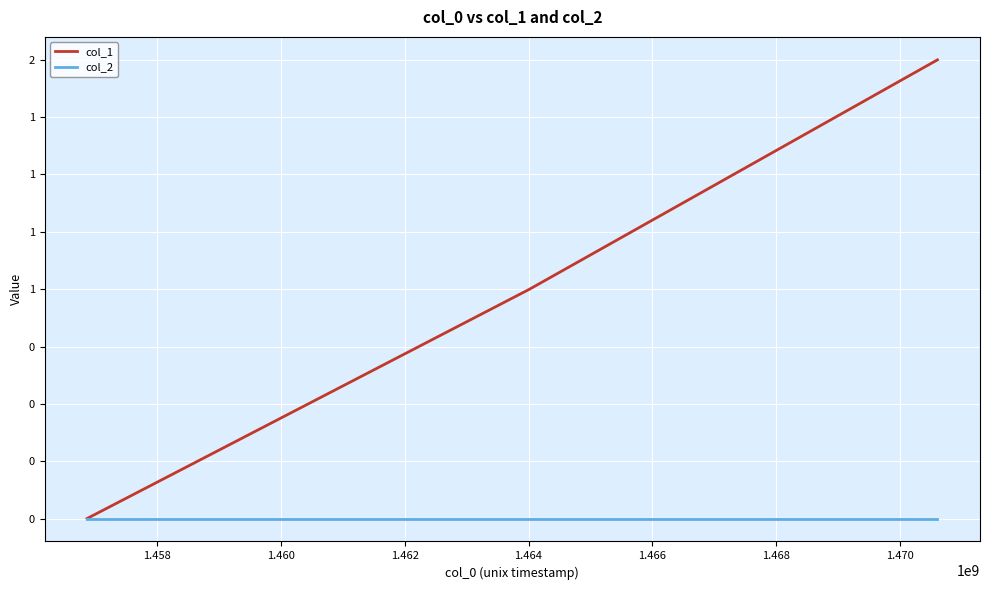

Does the chart have visible grid lines?

Yes